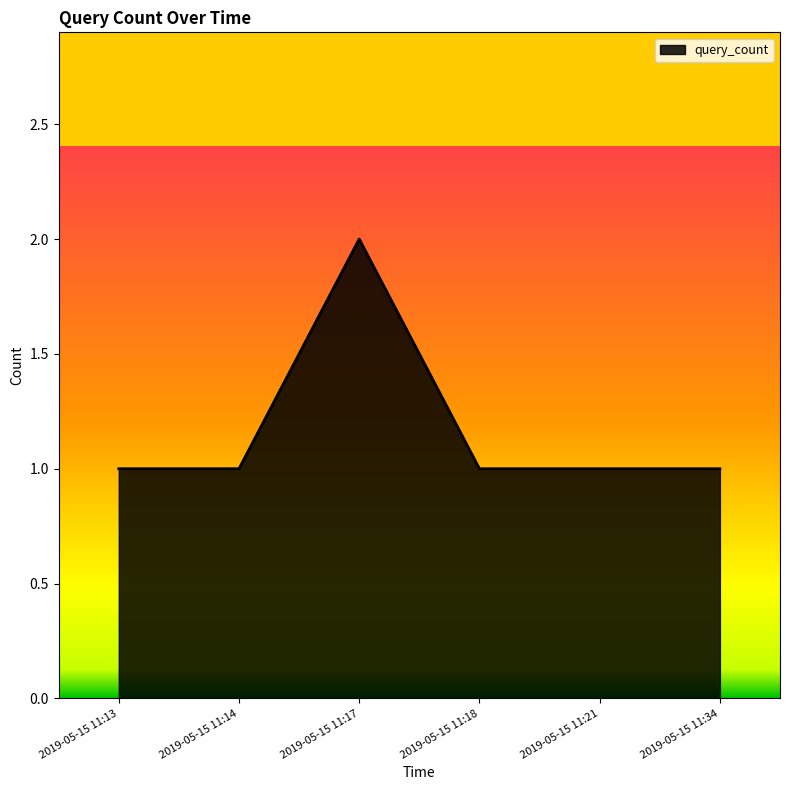

Is it true that the value at 2019-05-15 11:14 is 0?

False